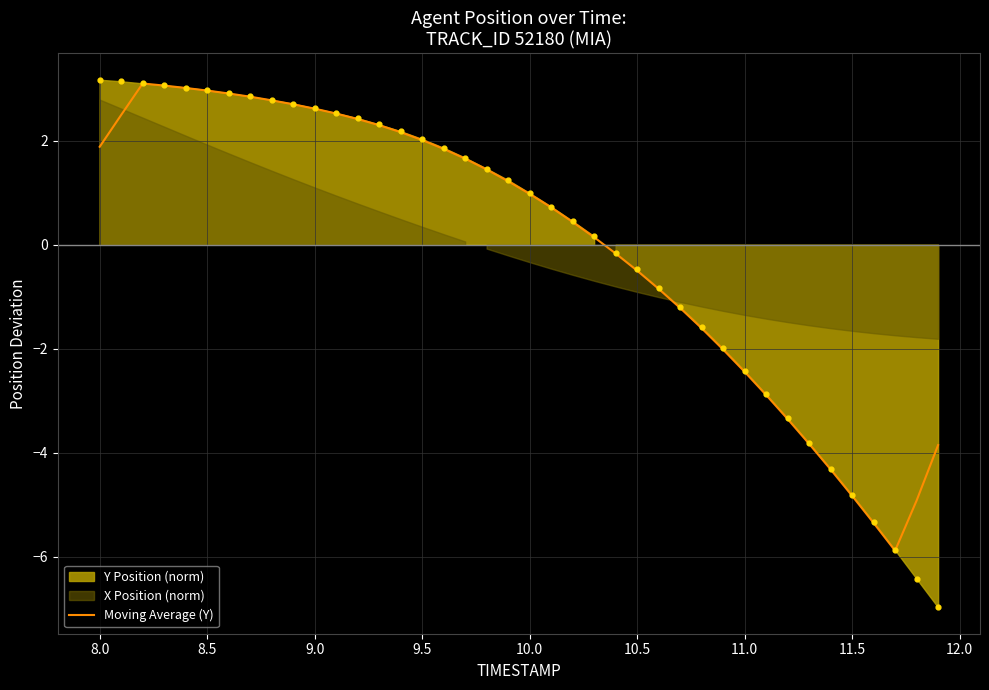

What is the highest value of the Moving Average (Y) series?

3.1